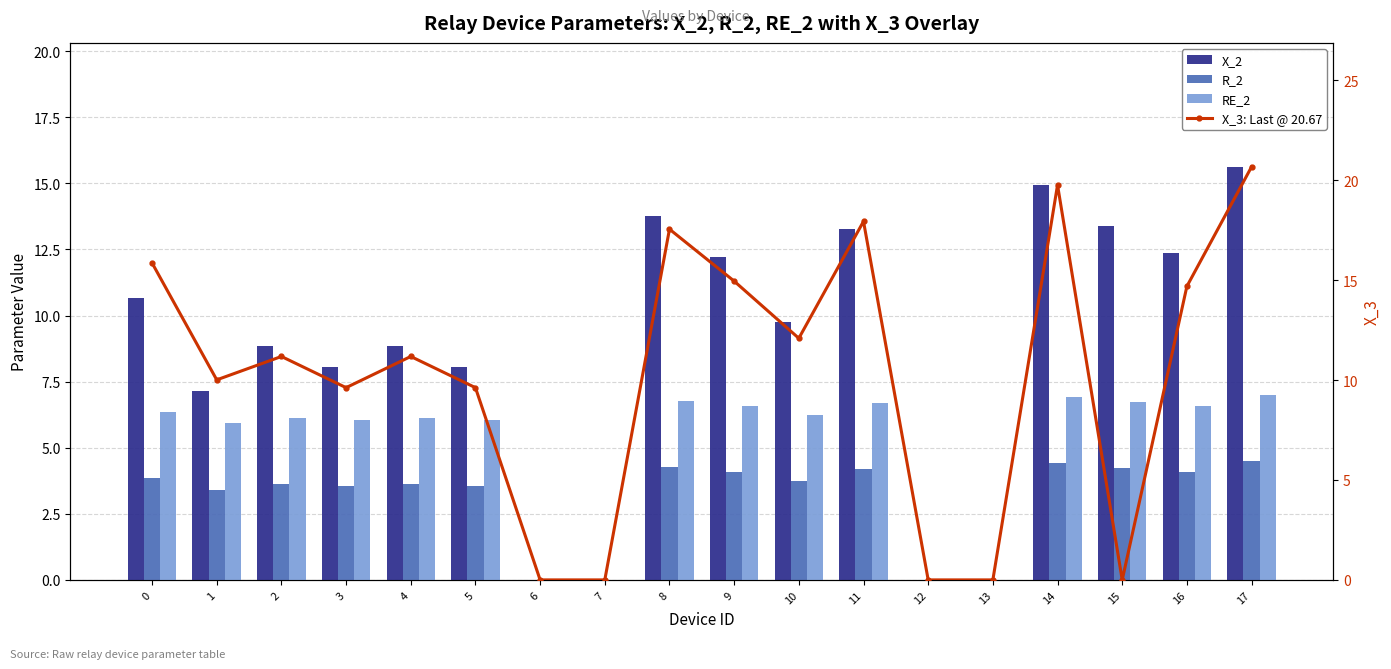

What is the sum of all R_2 values?

55.2